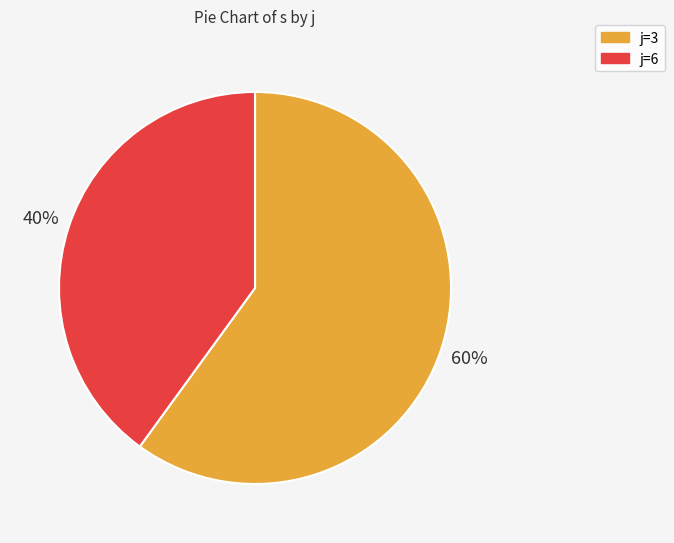

To the nearest percent, what is the difference between the largest and smallest slice percentages?

20%